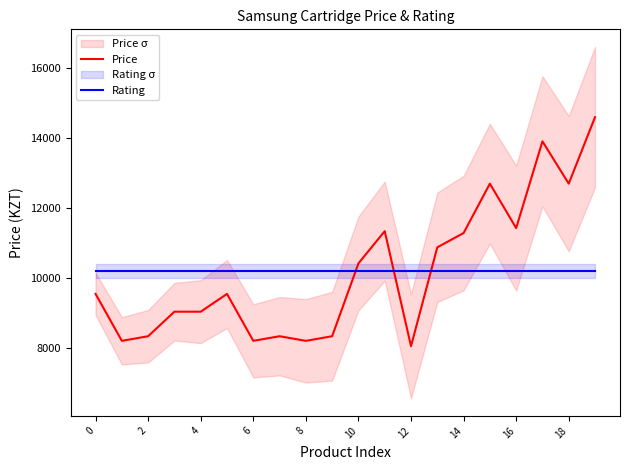

What is the approximate value of Price at 4?

9035.9